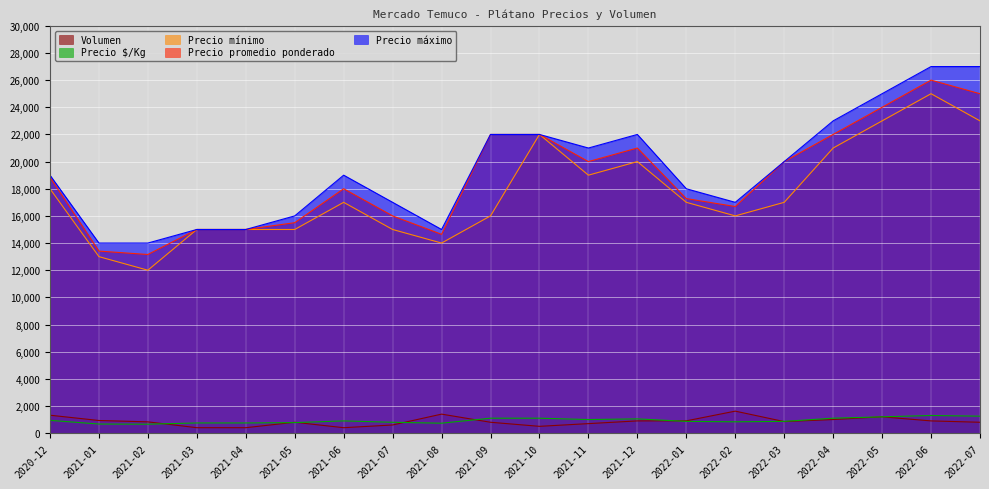

What is the label of the 1st point from the left?

2020-12